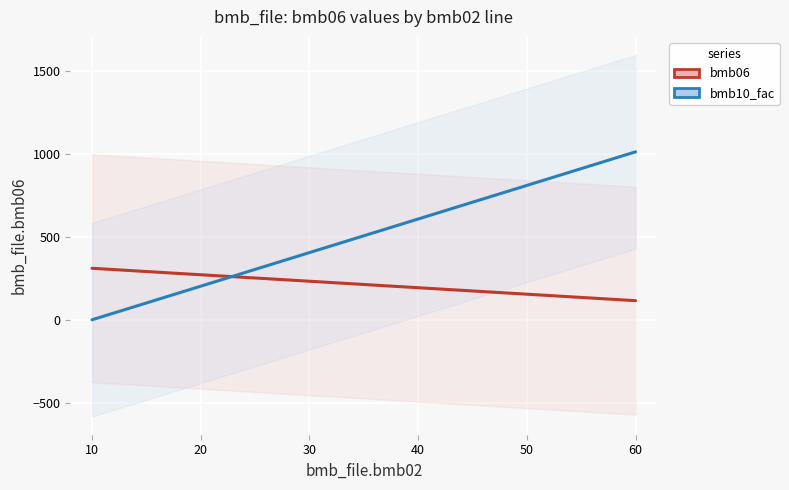

How many data points in bmb10_fac are less than 506?

5